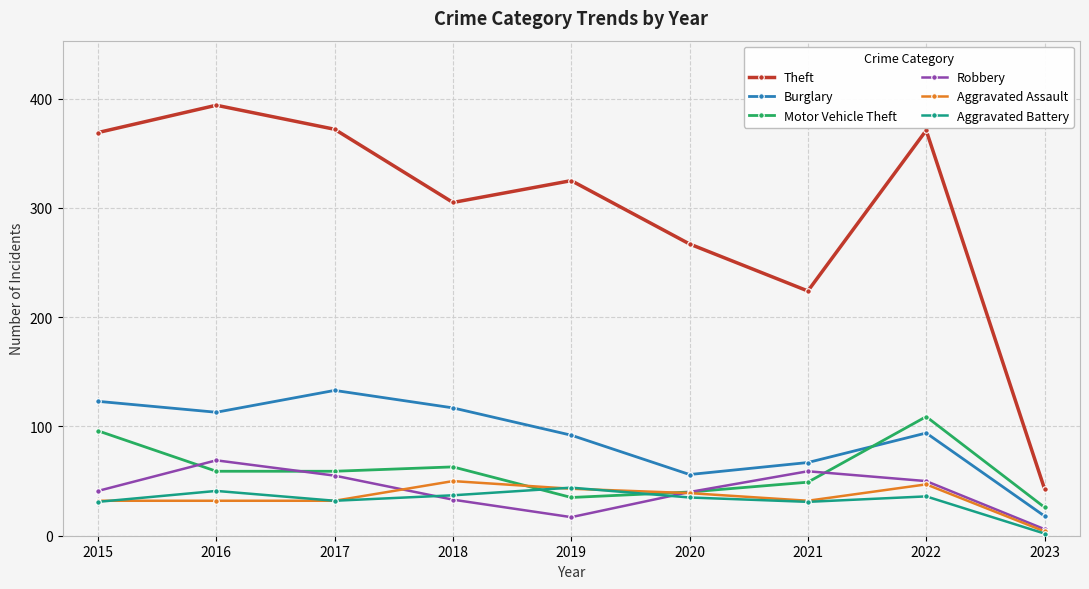

Which category has the lowest value in the Burglary series?

2023